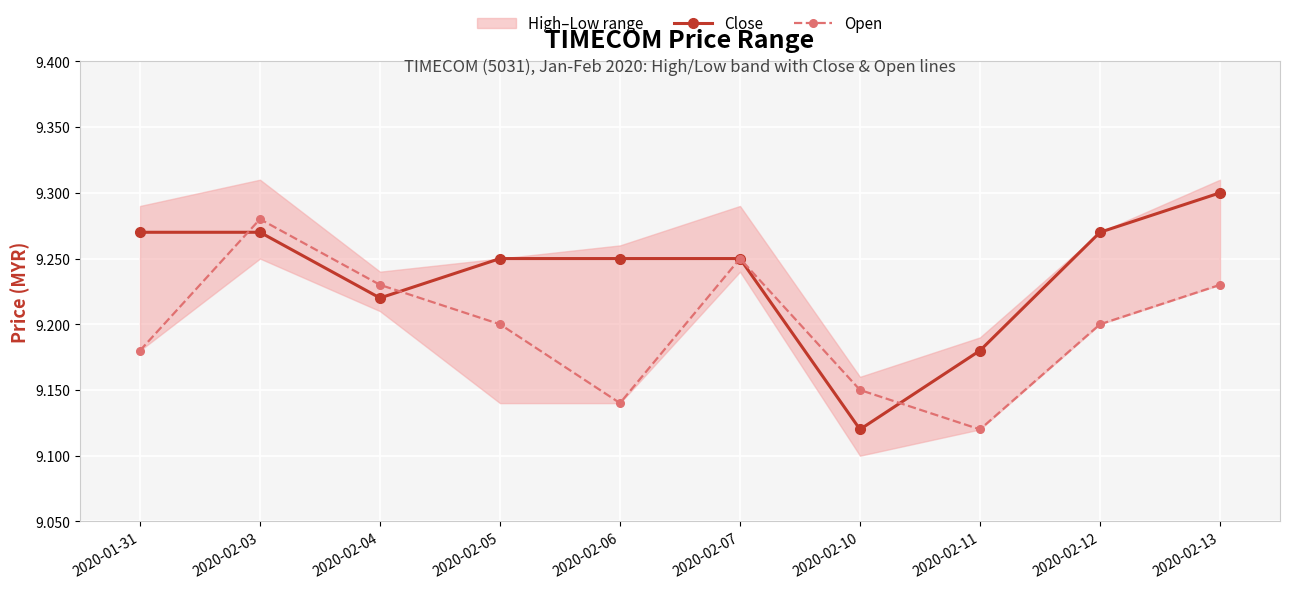

The value of Open at 2020-01-31 is 9.2. True or false?

True